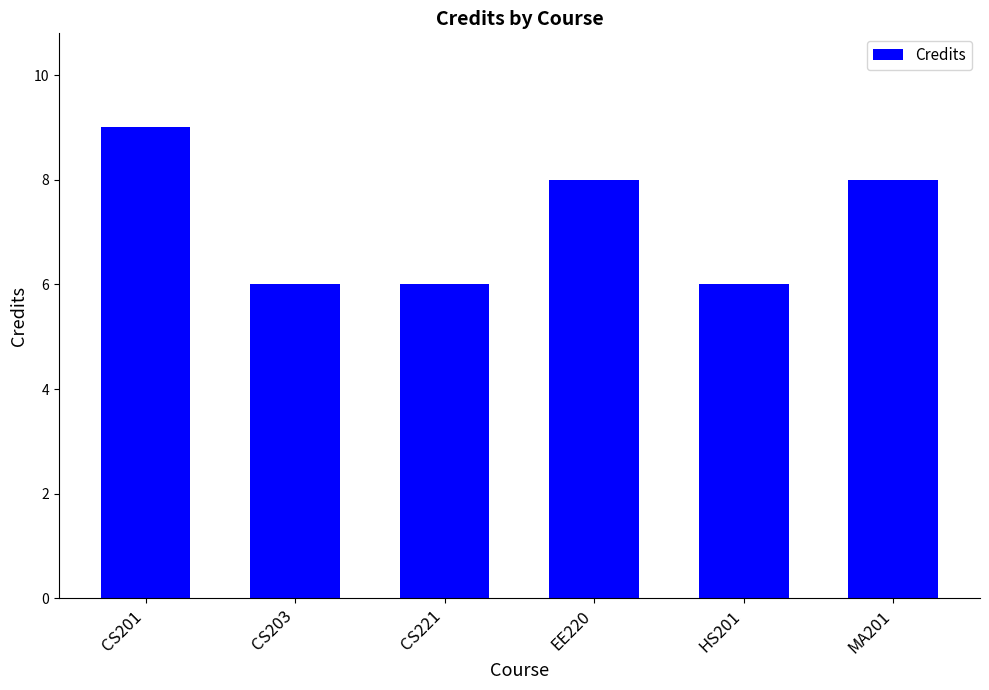

Which has a higher value, EE220 or CS203?

EE220